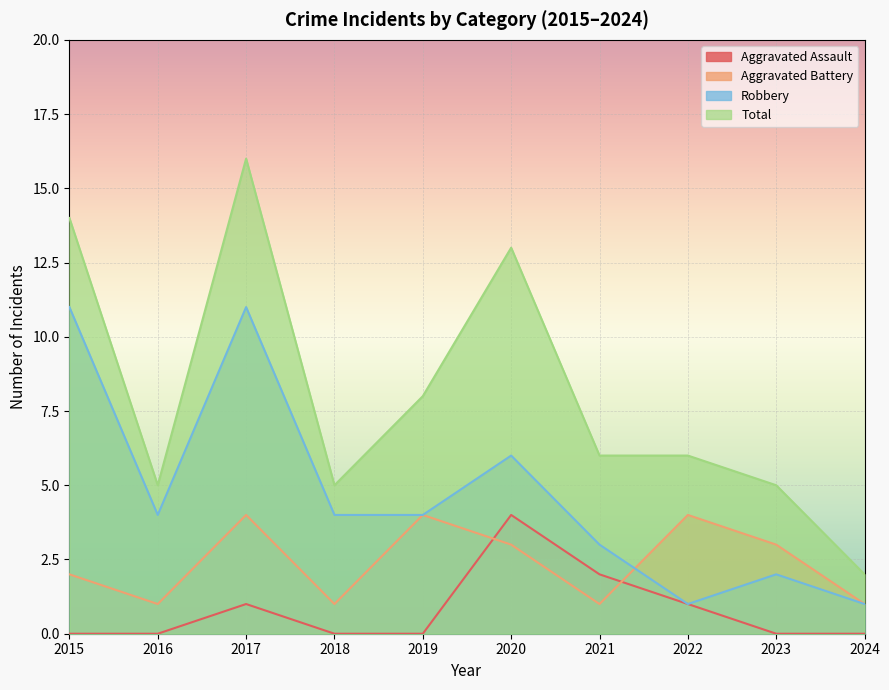

How many interior local valleys does the Aggravated Battery series have?

3